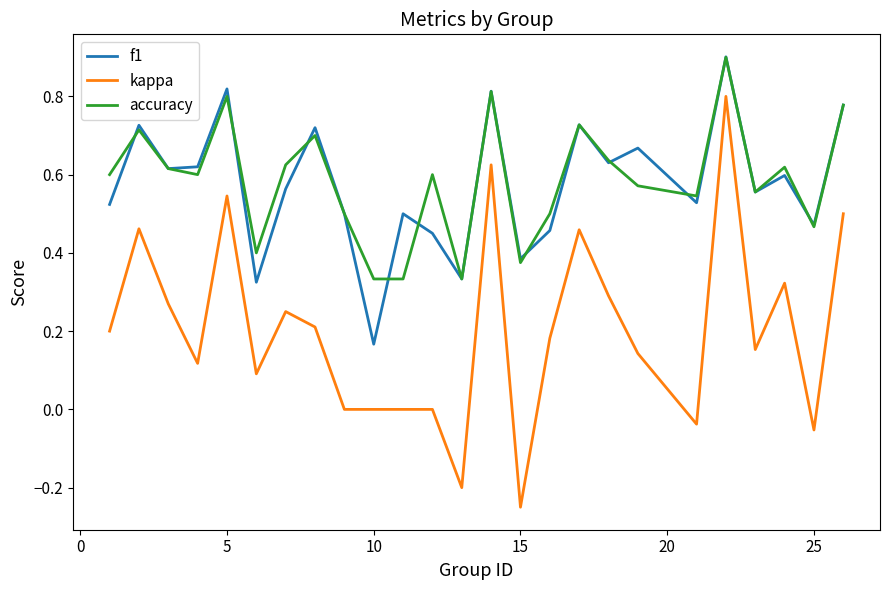

What is the maximum value shown in the chart?

0.9